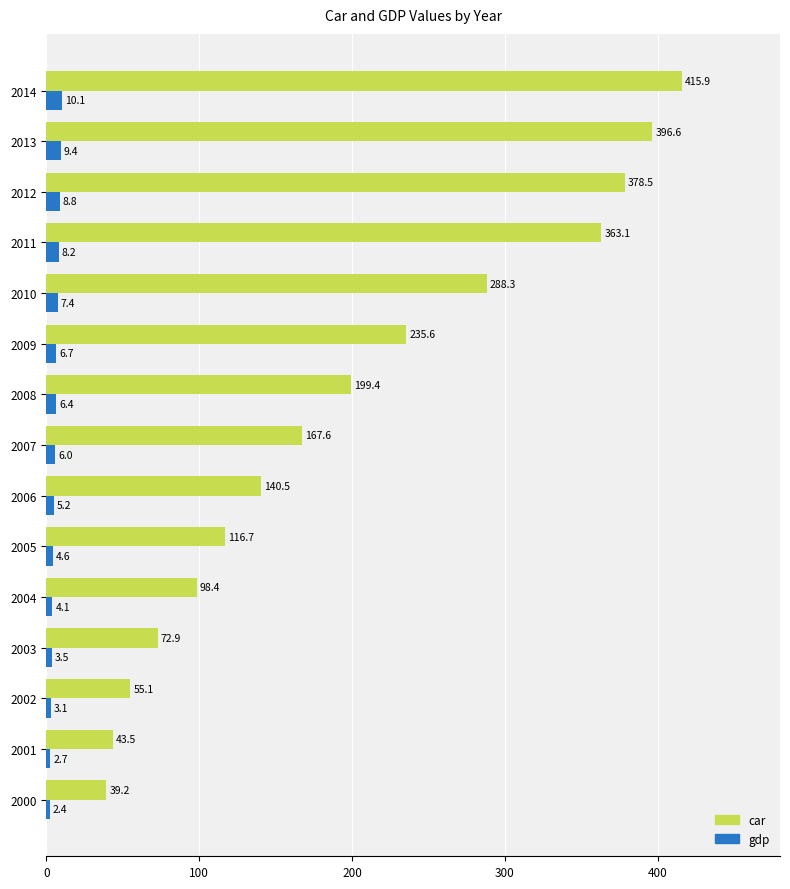

At 2013, list the series in order from smallest to largest.

gdp, car